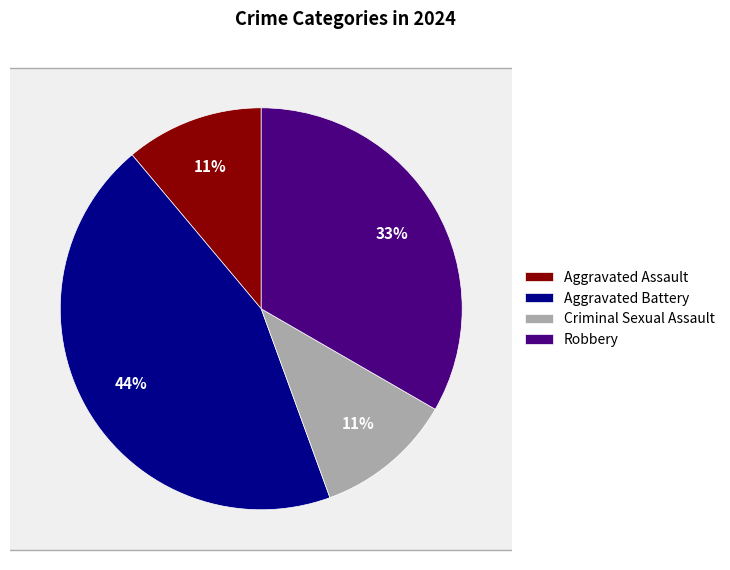

The Robbery slice represents 33% of the pie. True or false?

True